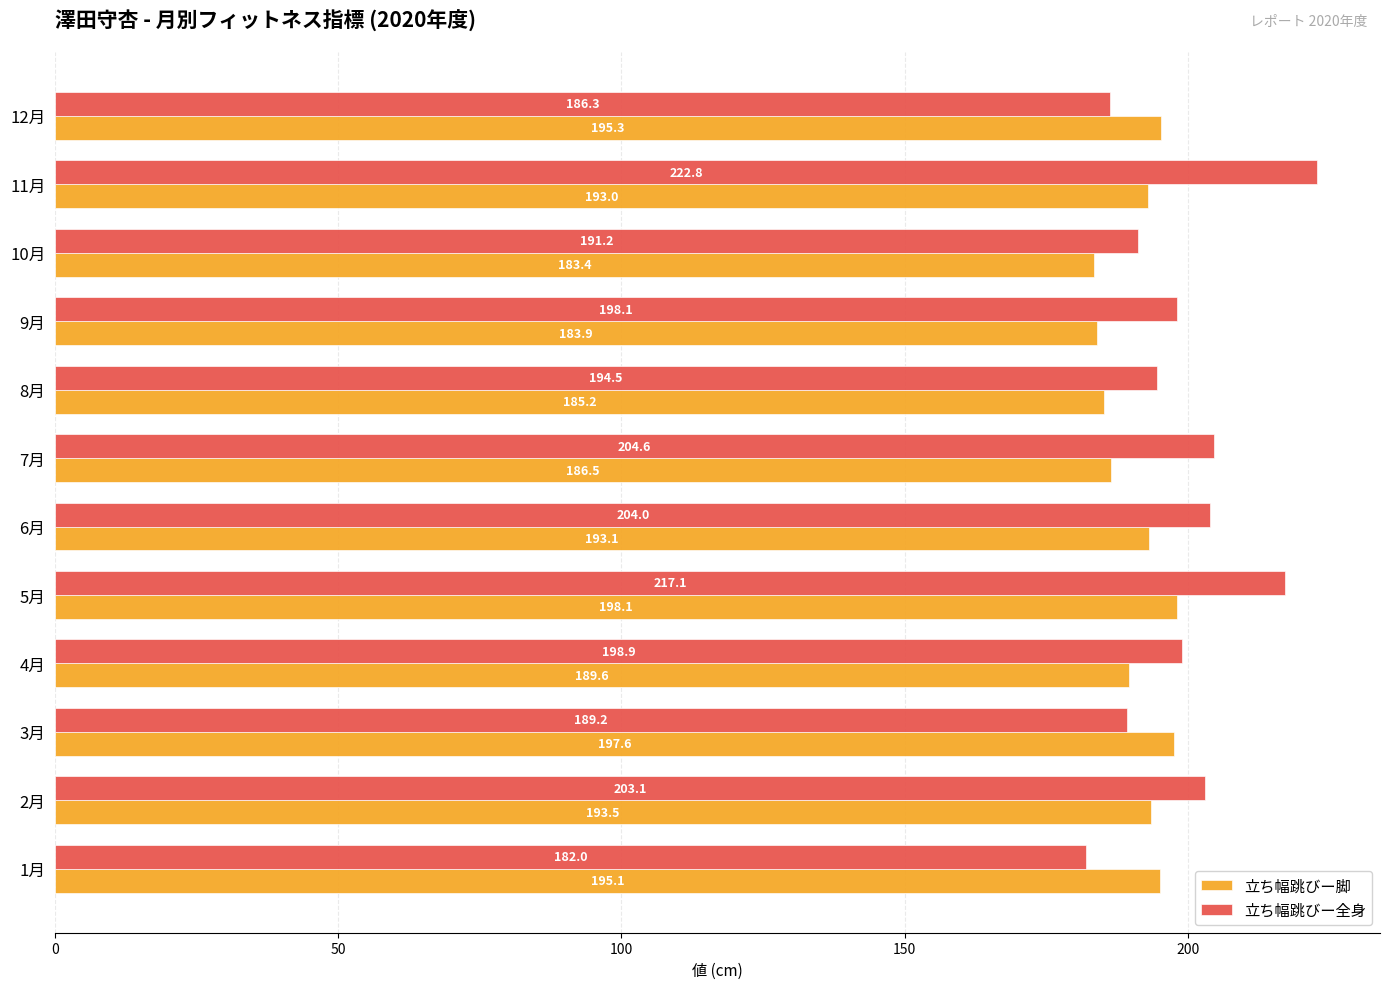

Which series has the largest total across all categories?

立ち幅跳びー全身